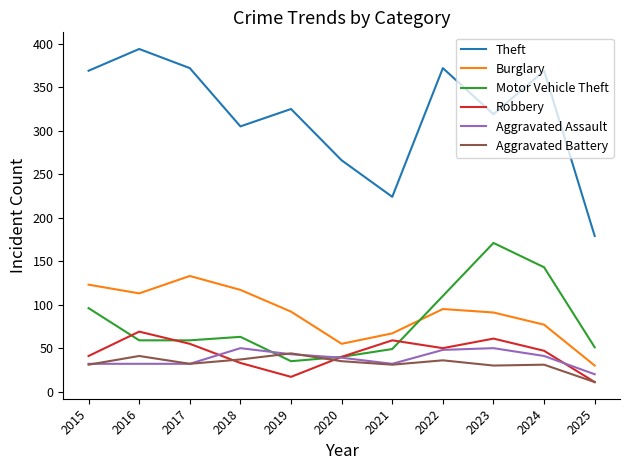

The Aggravated Battery series shows 65 at 2016. True or false?

False